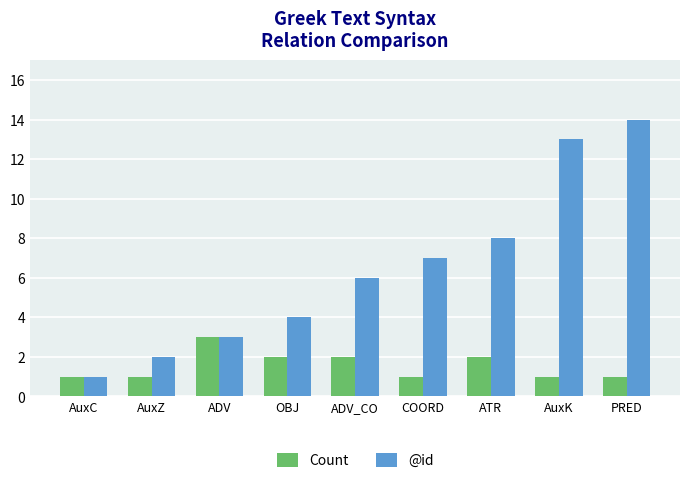

How many bars are there in each group?

2